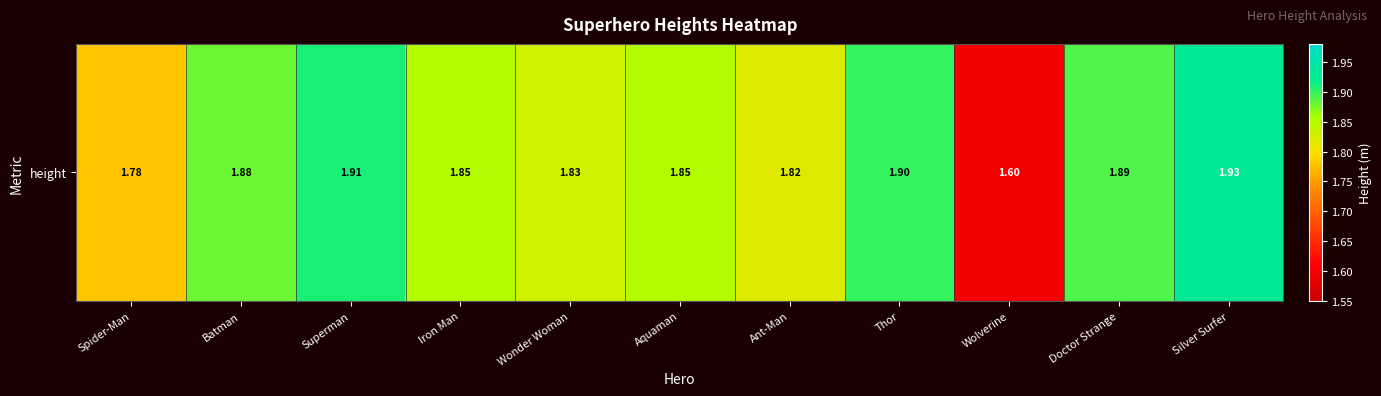

Count the number of data series in this chart.

1